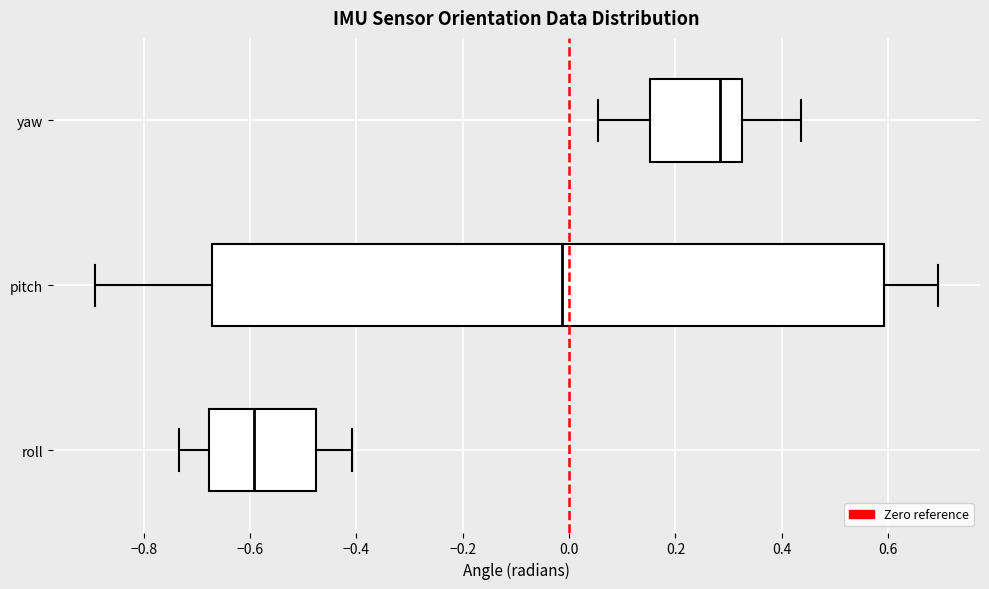

Reading bottom to top, read every box against the x-axis: the position of its median line, the range the box covers, and the ends of its whiskers. The values are not printed on the chart, so give them approximately, as read against the axis.

roll: median -0.60, box -0.68 to -0.48, whiskers -0.74 to -0.40
pitch: median -0.02, box -0.68 to 0.60, whiskers -0.90 to 0.70
yaw: median 0.28, box 0.16 to 0.32, whiskers 0.06 to 0.44